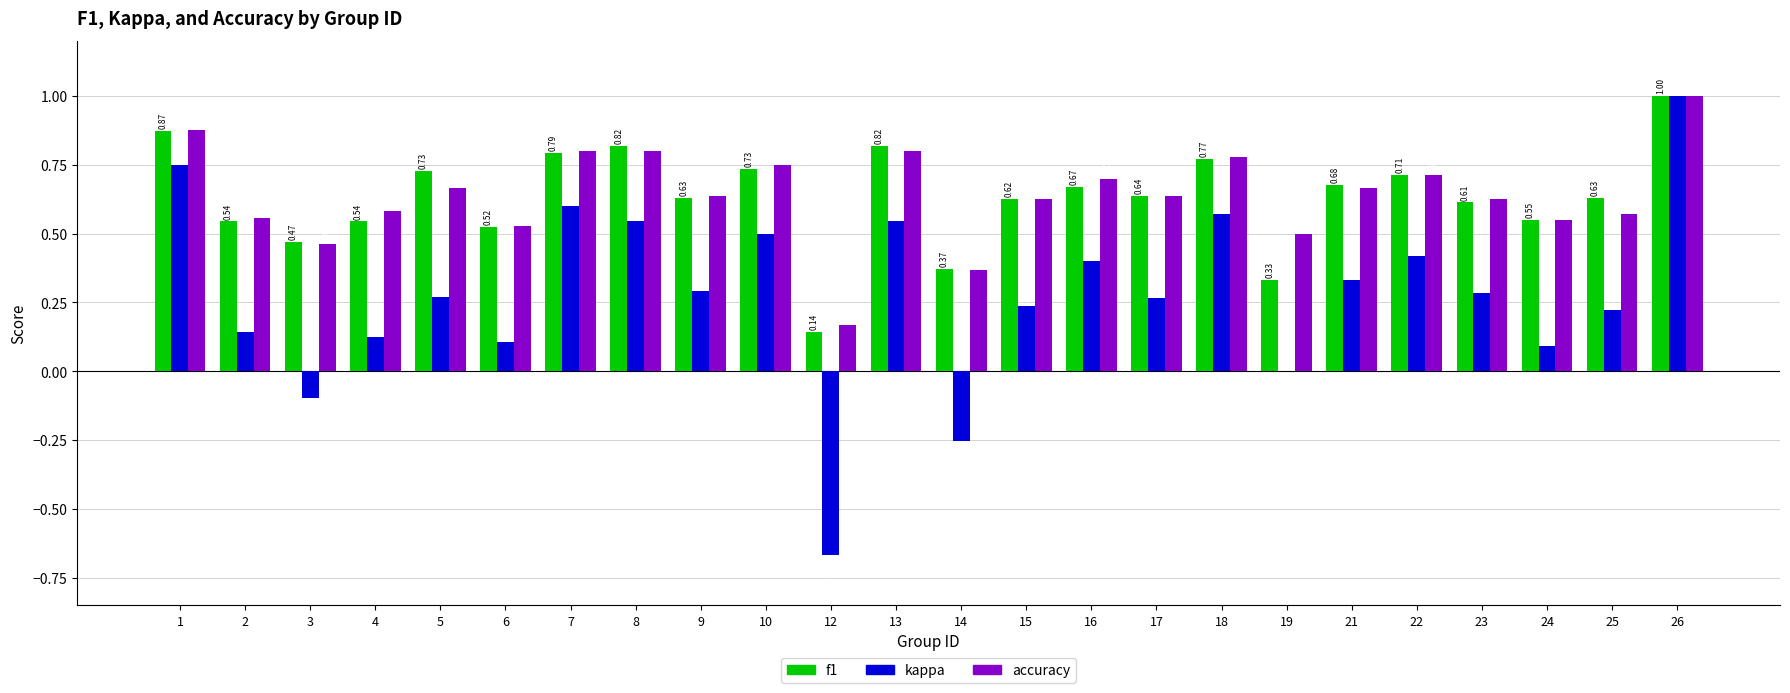

Which series changed the most between 10 and 12?

kappa